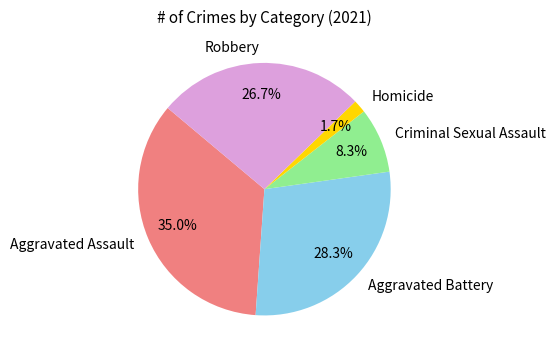

To the nearest percent, what percentage of the pie is Aggravated Assault?

35%